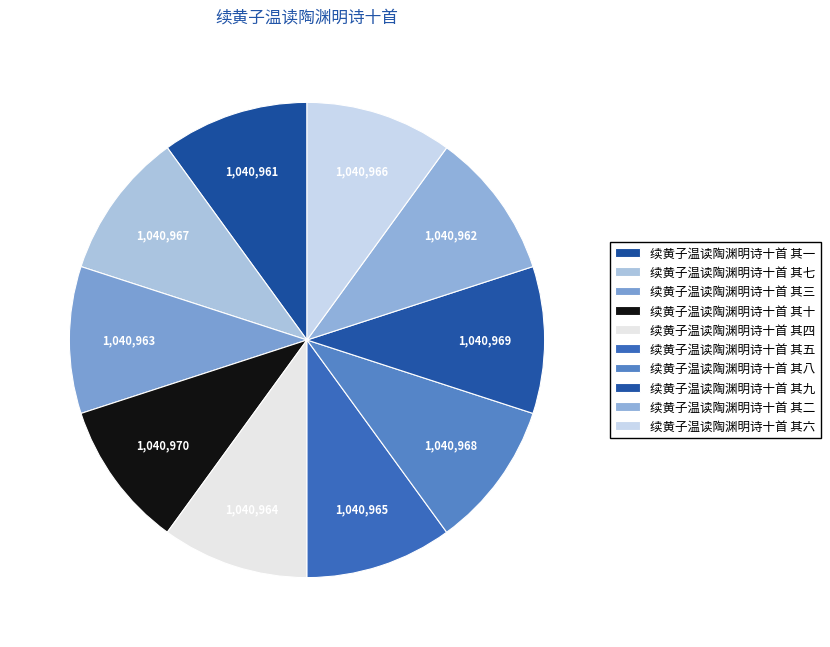

Is there a majority slice in this chart?

No